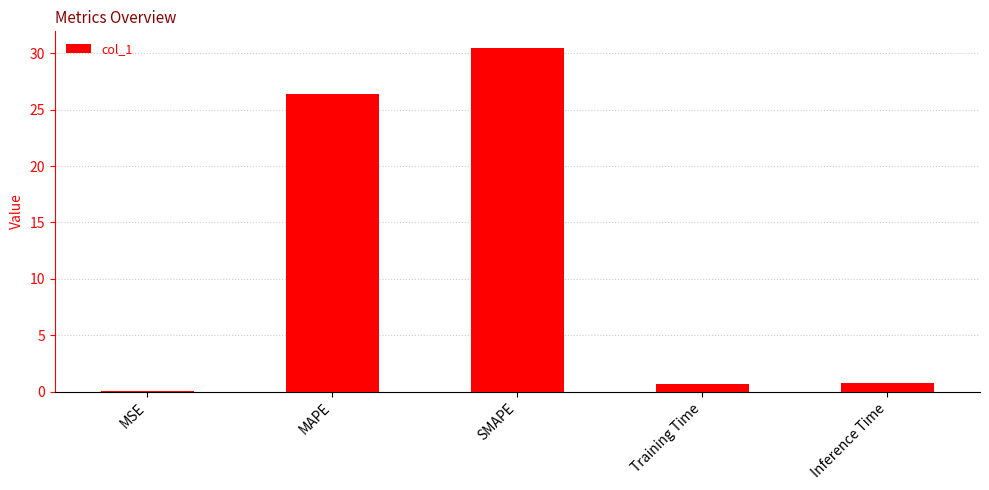

Is it true that the value at MAPE is 26.4?

True